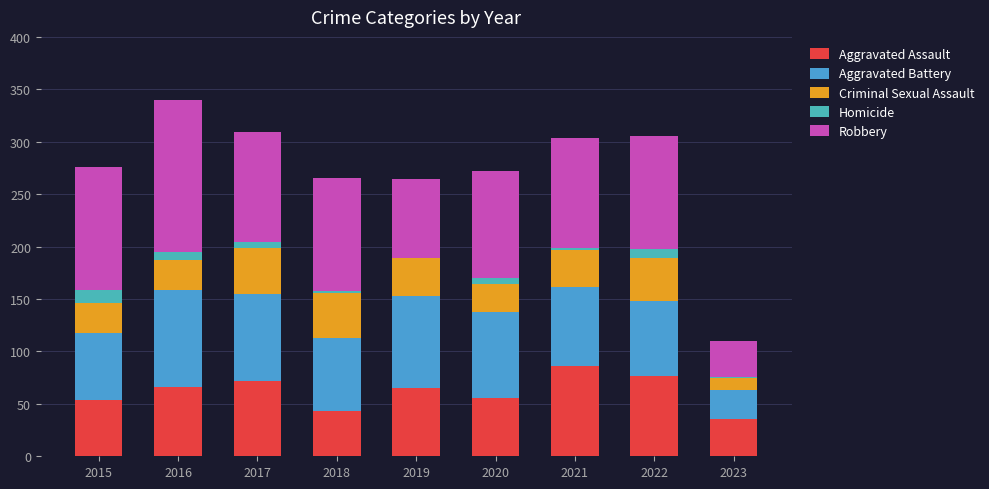

How many series are shown in this chart?

5